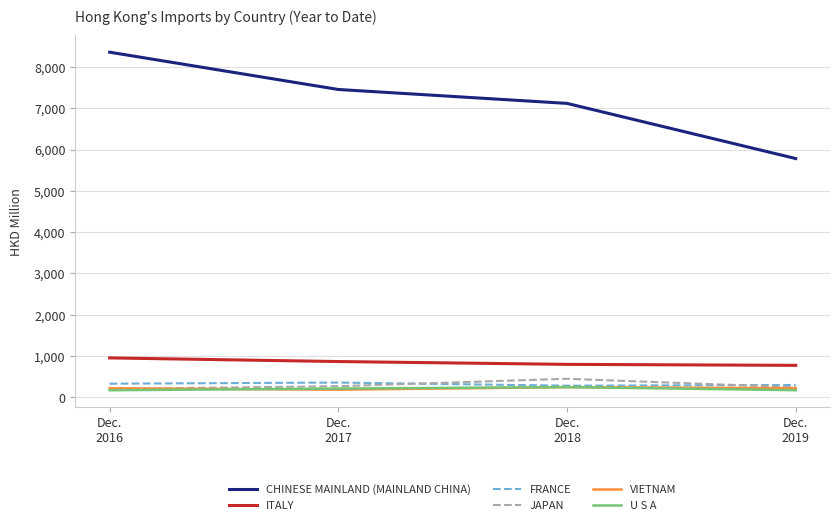

Which series has the largest total across all categories?

CHINESE MAINLAND (MAINLAND CHINA)